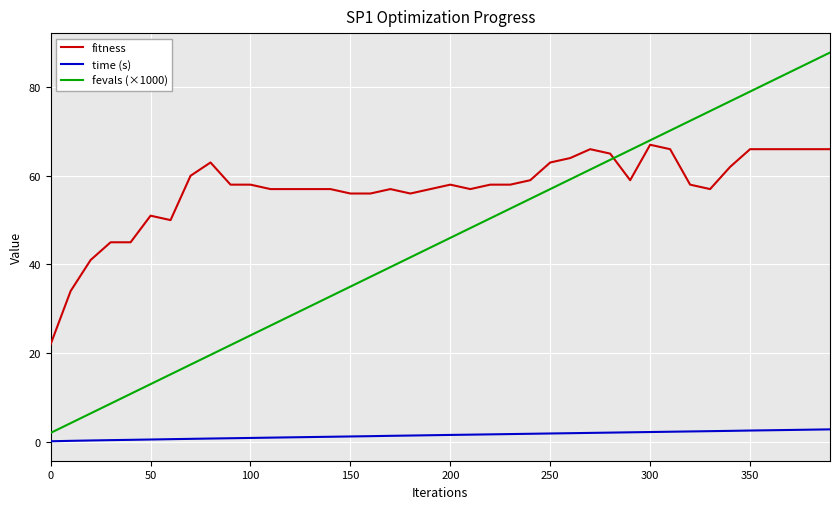

What is the lowest value of the fitness series?

22.0